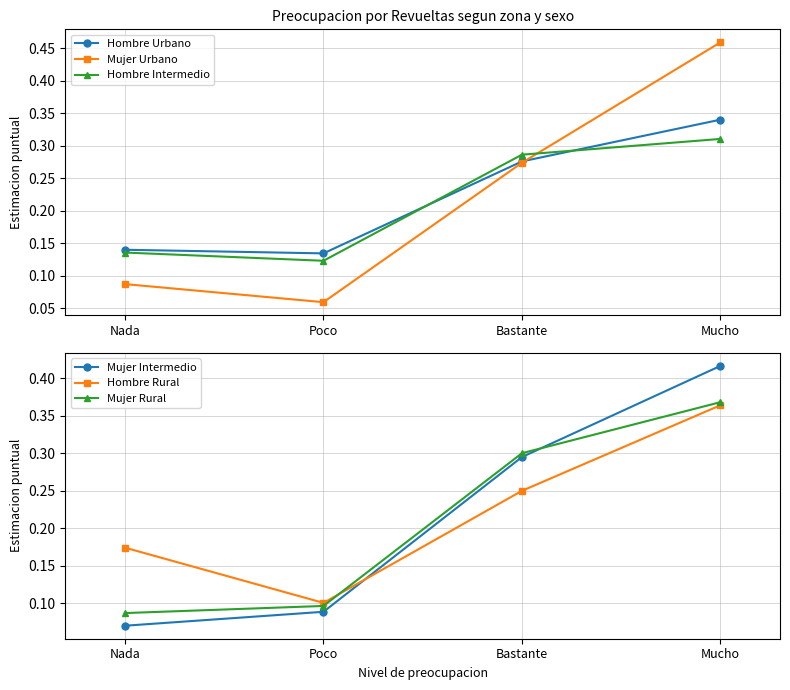

Count the Hombre Urbano values in the range 0 to 1.

4